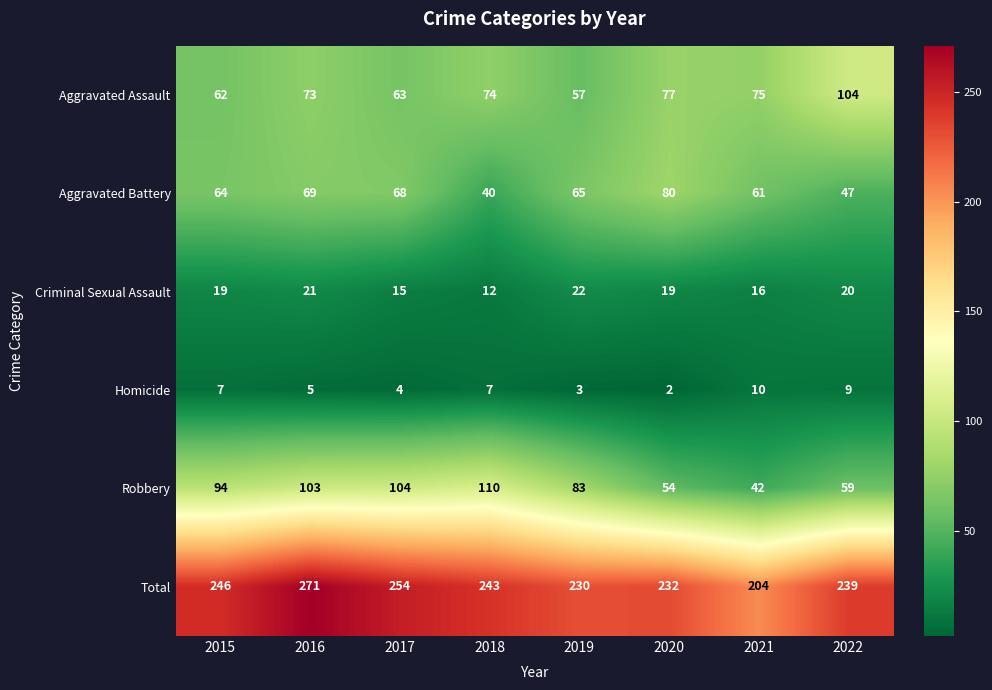

At how many categories does at least one series exceed 62?

8